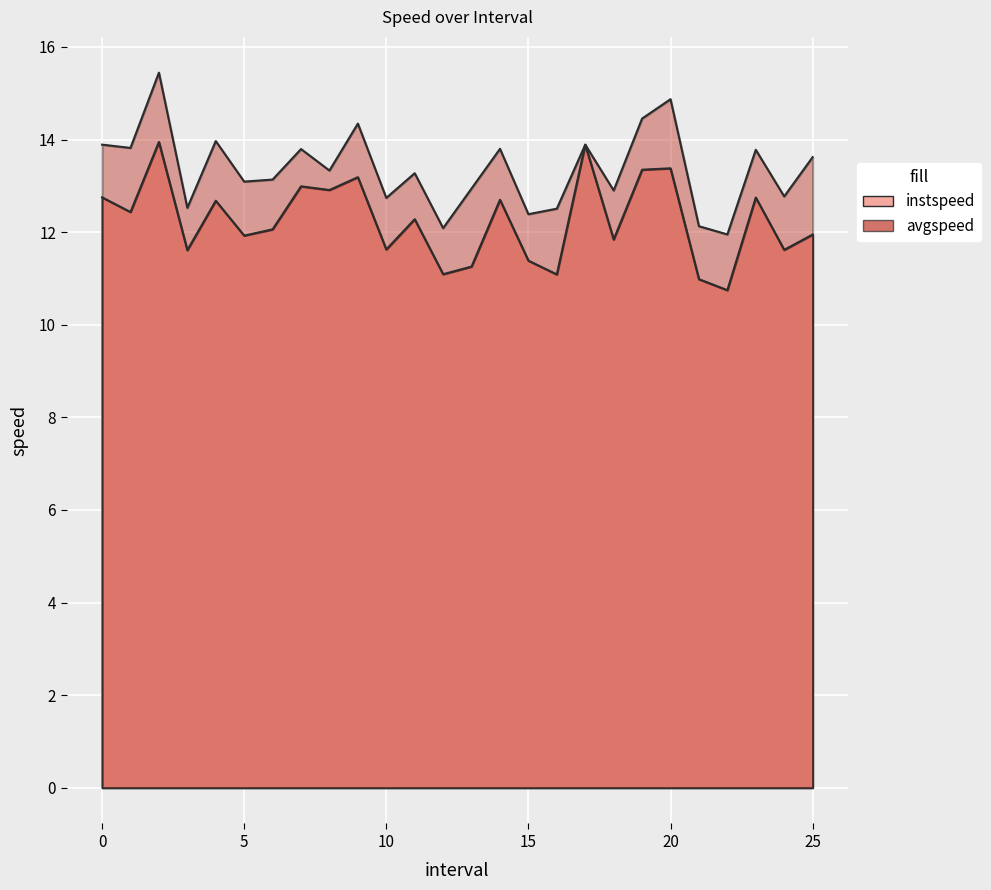

List the series in order of their peak value, highest first.

avgspeed, instspeed